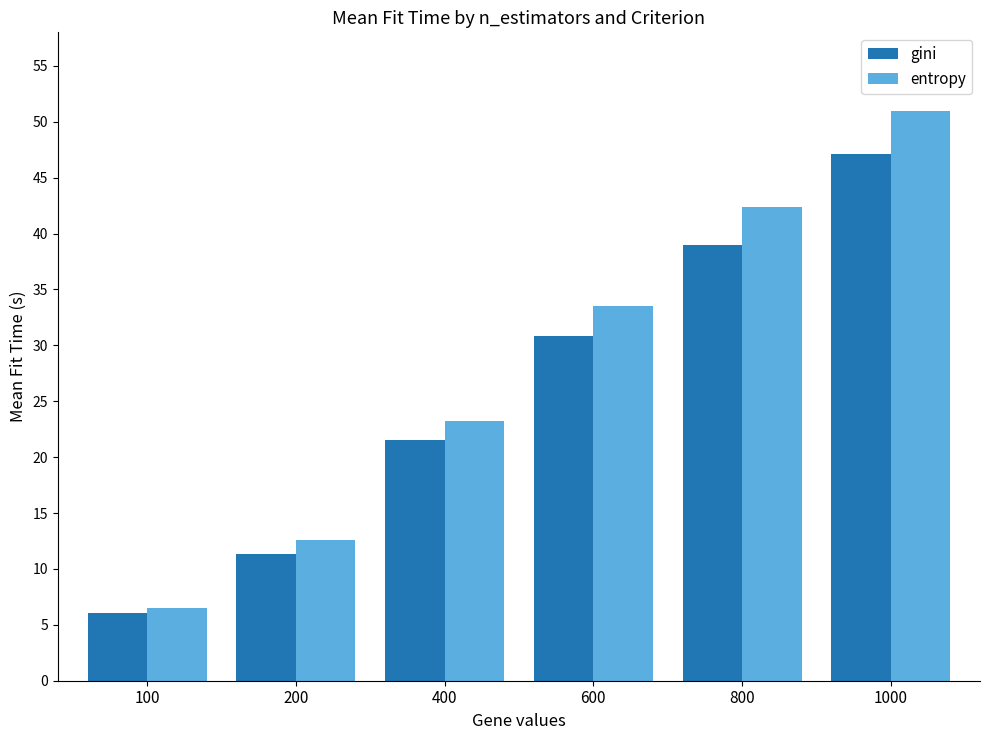

Which series has the largest total across all categories?

entropy